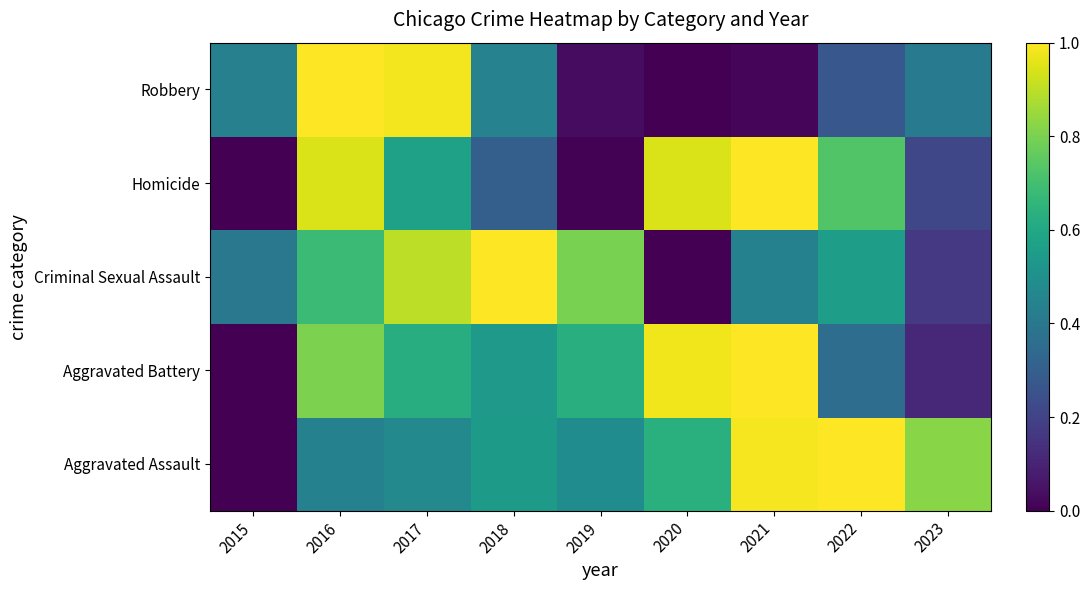

Reading right to left, extract all data points from this chart.

Aggravated Assault: 2023=0.8	2022=1.0	2021=1.0	2020=0.6	2019=0.5	2018=0.5	2017=0.5	2016=0.4	2015=0.0
Aggravated Battery: 2023=0.1	2022=0.4	2021=1.0	2020=1.0	2019=0.6	2018=0.5	2017=0.6	2016=0.8	2015=0.0
Criminal Sexual Assault: 2023=0.2	2022=0.6	2021=0.4	2020=0.0	2019=0.8	2018=1.0	2017=0.9	2016=0.7	2015=0.4
Homicide: 2023=0.2	2022=0.7	2021=1.0	2020=0.9	2019=0.0	2018=0.3	2017=0.6	2016=0.9	2015=0.0
Robbery: 2023=0.4	2022=0.3	2021=0.0	2020=0.0	2019=0.0	2018=0.4	2017=1.0	2016=1.0	2015=0.4